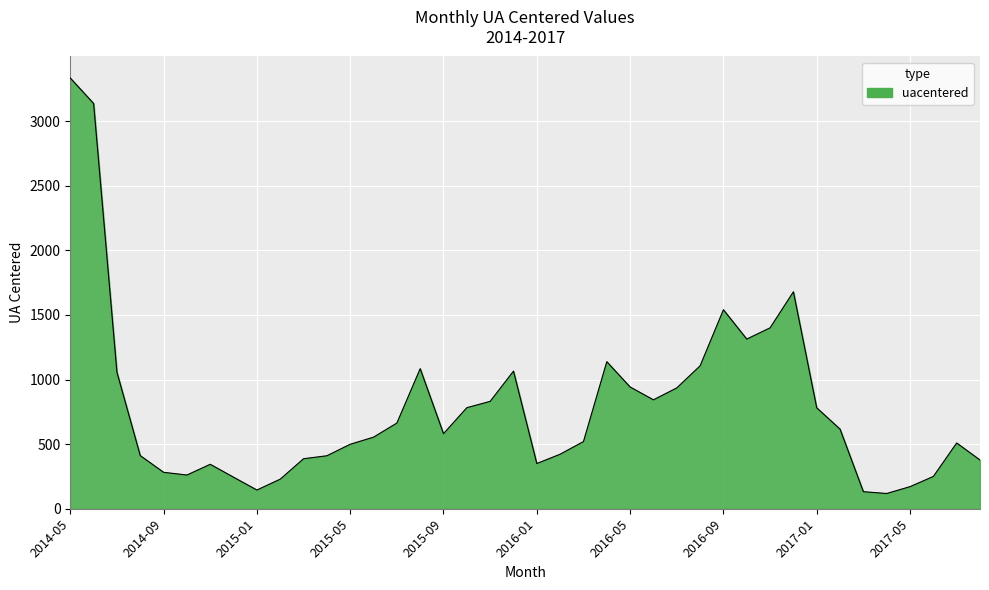

What is the difference between the maximum and minimum values?

3215